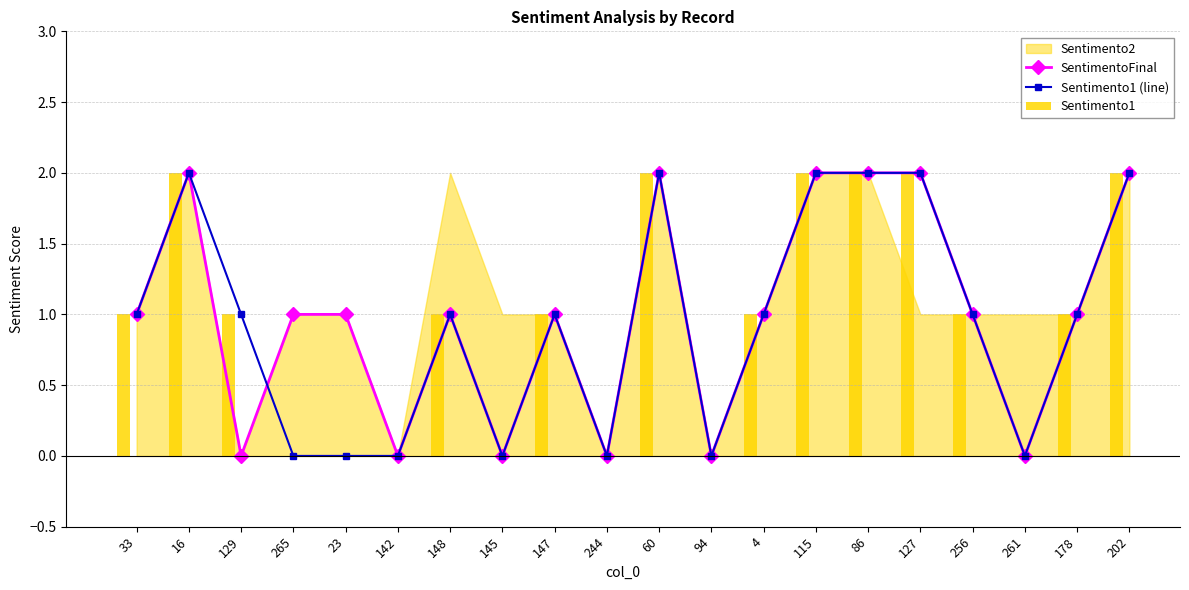

How many data points does each series have?

20